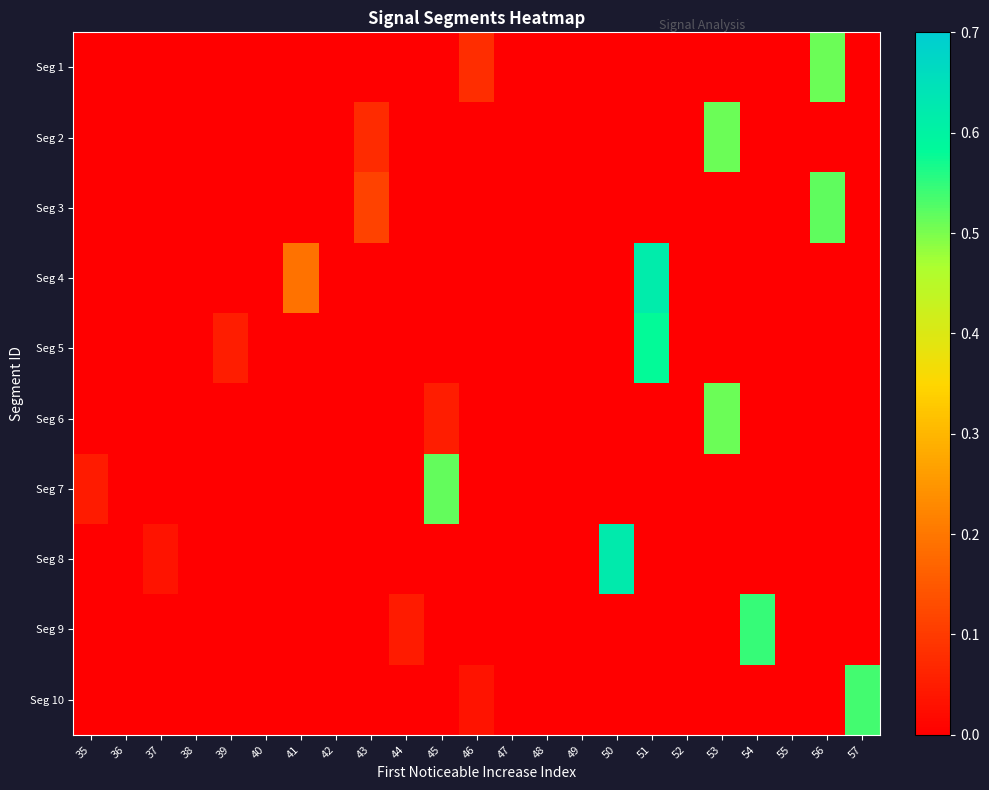

Reading left to right, extract all data points from this chart.

Seg 1: 35=0.0	36=0.0	37=0.0	38=0.0	39=0.0	40=0.0	41=0.0	42=0.0	43=0.0	44=0.0	45=0.0	46=0.1	47=0.0	48=0.0	49=0.0	50=0.0	51=0.0	52=0.0	53=0.0	54=0.0	55=0.0	56=0.5	57=0.0
Seg 2: 35=0.0	36=0.0	37=0.0	38=0.0	39=0.0	40=0.0	41=0.0	42=0.0	43=0.1	44=0.0	45=0.0	46=0.0	47=0.0	48=0.0	49=0.0	50=0.0	51=0.0	52=0.0	53=0.5	54=0.0	55=0.0	56=0.0	57=0.0
Seg 3: 35=0.0	36=0.0	37=0.0	38=0.0	39=0.0	40=0.0	41=0.0	42=0.0	43=0.1	44=0.0	45=0.0	46=0.0	47=0.0	48=0.0	49=0.0	50=0.0	51=0.0	52=0.0	53=0.0	54=0.0	55=0.0	56=0.5	57=0.0
Seg 4: 35=0.0	36=0.0	37=0.0	38=0.0	39=0.0	40=0.0	41=0.2	42=0.0	43=0.0	44=0.0	45=0.0	46=0.0	47=0.0	48=0.0	49=0.0	50=0.0	51=0.6	52=0.0	53=0.0	54=0.0	55=0.0	56=0.0	57=0.0
Seg 5: 35=0.0	36=0.0	37=0.0	38=0.0	39=0.0	40=0.0	41=0.0	42=0.0	43=0.0	44=0.0	45=0.0	46=0.0	47=0.0	48=0.0	49=0.0	50=0.0	51=0.6	52=0.0	53=0.0	54=0.0	55=0.0	56=0.0	57=0.0
Seg 6: 35=0.0	36=0.0	37=0.0	38=0.0	39=0.0	40=0.0	41=0.0	42=0.0	43=0.0	44=0.0	45=0.1	46=0.0	47=0.0	48=0.0	49=0.0	50=0.0	51=0.0	52=0.0	53=0.5	54=0.0	55=0.0	56=0.0	57=0.0
Seg 7: 35=0.0	36=0.0	37=0.0	38=0.0	39=0.0	40=0.0	41=0.0	42=0.0	43=0.0	44=0.0	45=0.5	46=0.0	47=0.0	48=0.0	49=0.0	50=0.0	51=0.0	52=0.0	53=0.0	54=0.0	55=0.0	56=0.0	57=0.0
Seg 8: 35=0.0	36=0.0	37=0.0	38=0.0	39=0.0	40=0.0	41=0.0	42=0.0	43=0.0	44=0.0	45=0.0	46=0.0	47=0.0	48=0.0	49=0.0	50=0.6	51=0.0	52=0.0	53=0.0	54=0.0	55=0.0	56=0.0	57=0.0
Seg 9: 35=0.0	36=0.0	37=0.0	38=0.0	39=0.0	40=0.0	41=0.0	42=0.0	43=0.0	44=0.0	45=0.0	46=0.0	47=0.0	48=0.0	49=0.0	50=0.0	51=0.0	52=0.0	53=0.0	54=0.5	55=0.0	56=0.0	57=0.0
Seg 10: 35=0.0	36=0.0	37=0.0	38=0.0	39=0.0	40=0.0	41=0.0	42=0.0	43=0.0	44=0.0	45=0.0	46=0.0	47=0.0	48=0.0	49=0.0	50=0.0	51=0.0	52=0.0	53=0.0	54=0.0	55=0.0	56=0.0	57=0.5